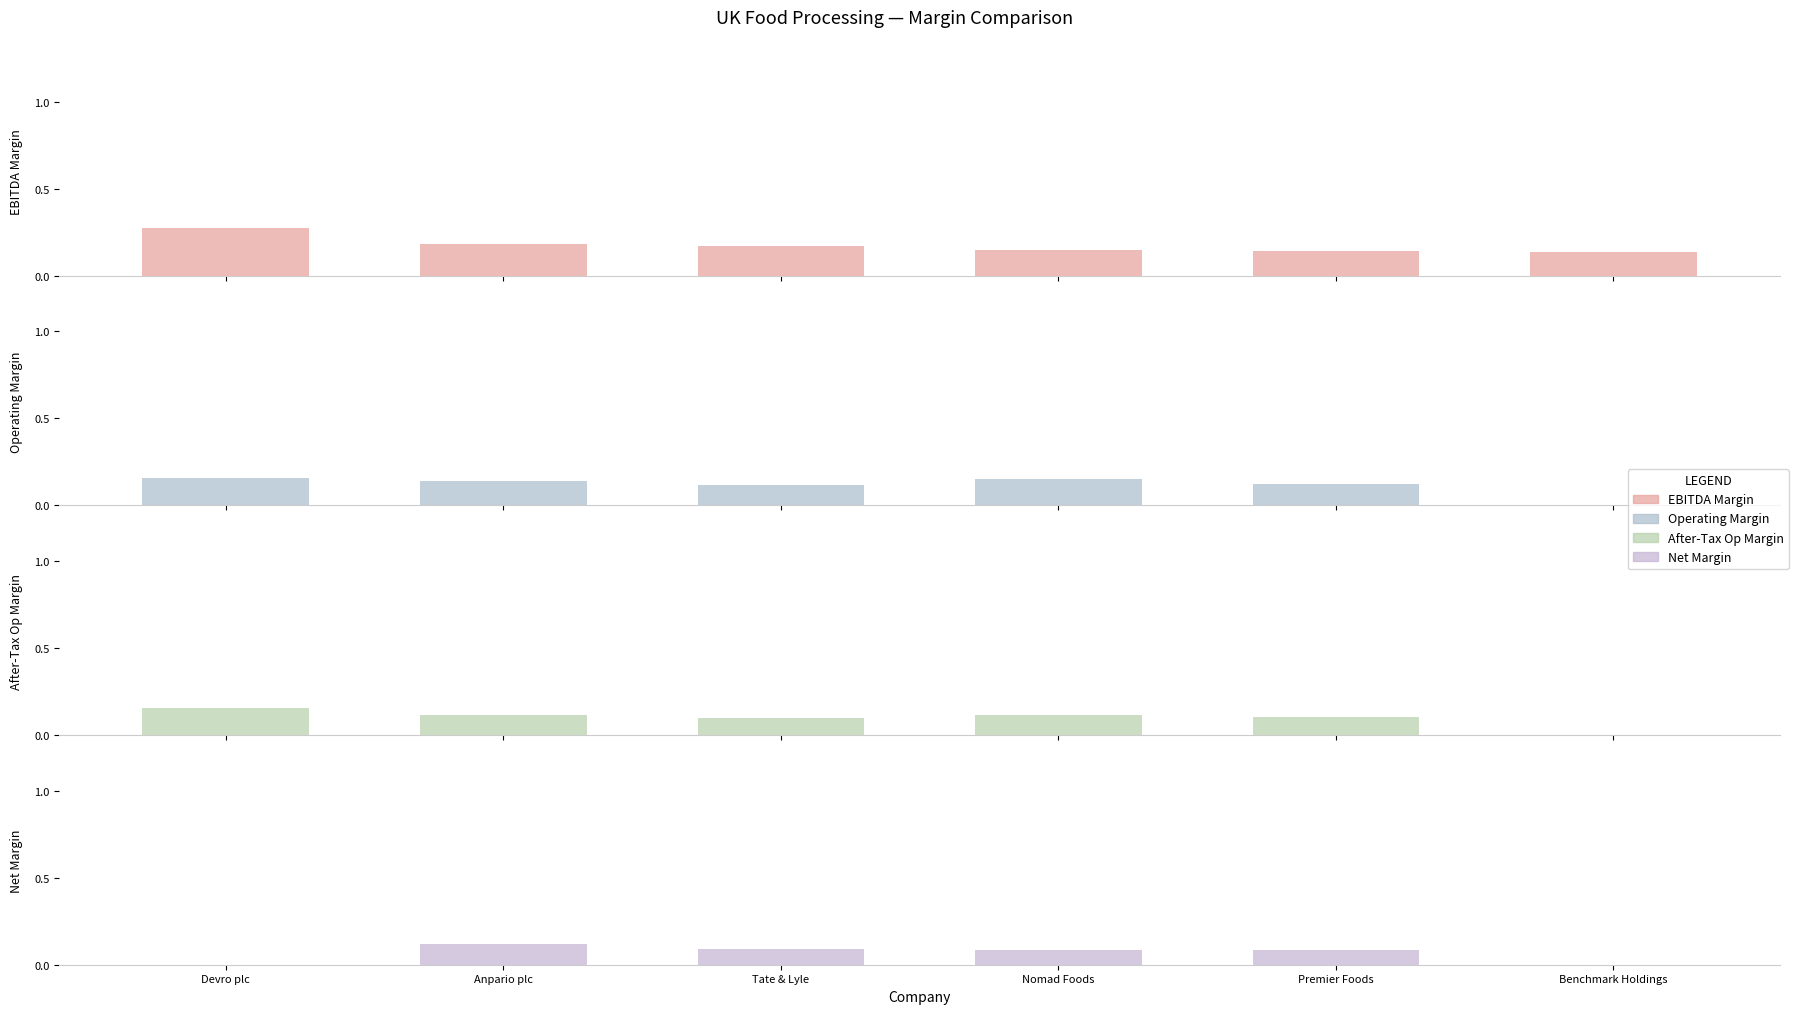

Which series has the widest spread of values?

Net Margin